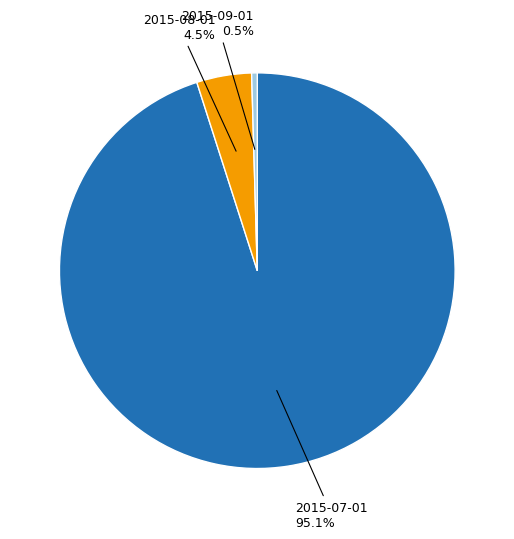

Does any single category account for the majority?

Yes